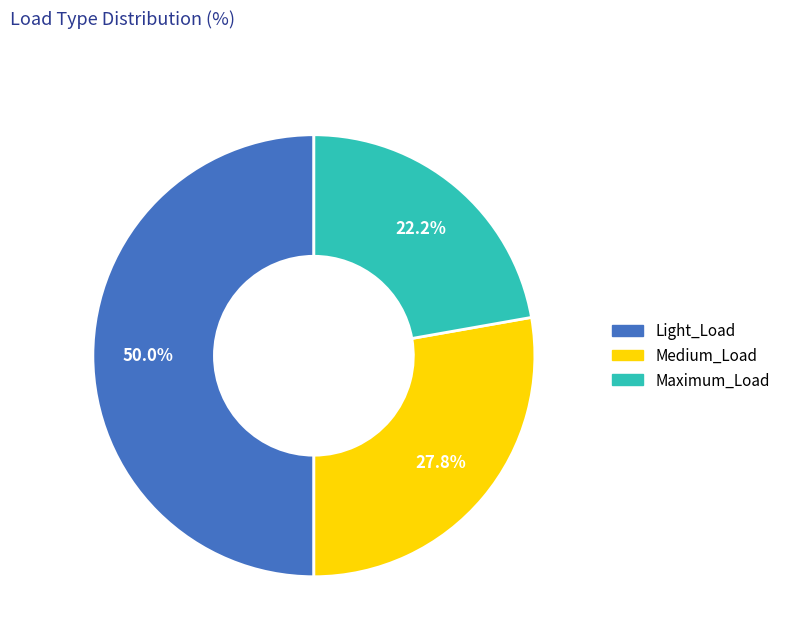

How many slices are in this pie chart?

3